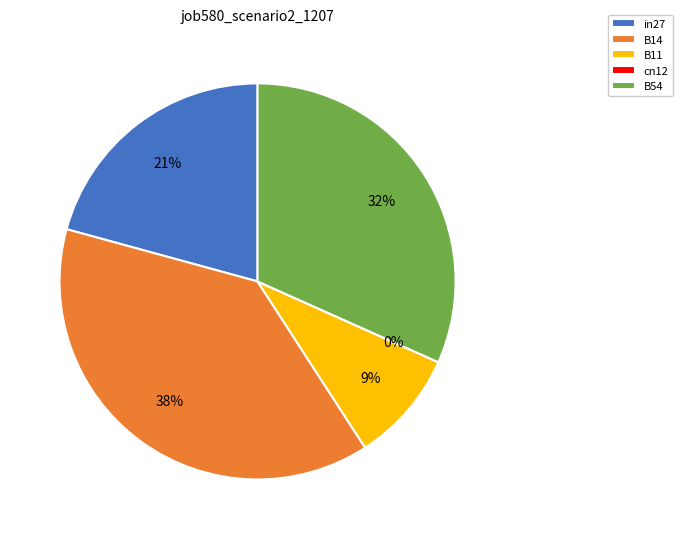

How many slices are in this pie chart?

5